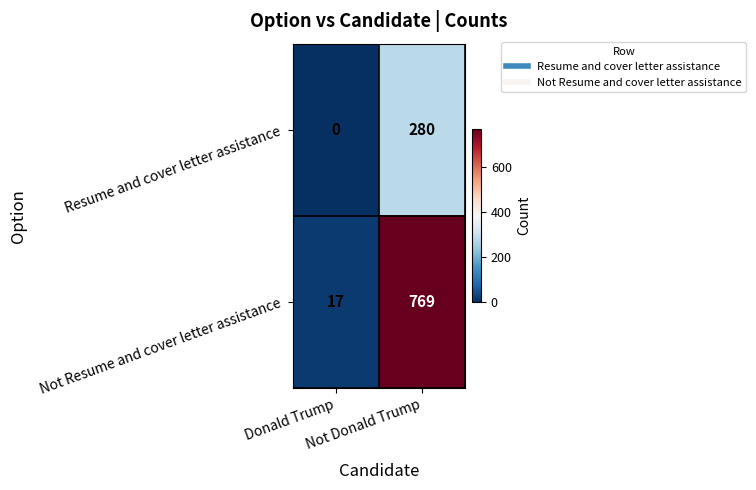

What is the highest value of the Not Resume and cover letter assistance series?

769